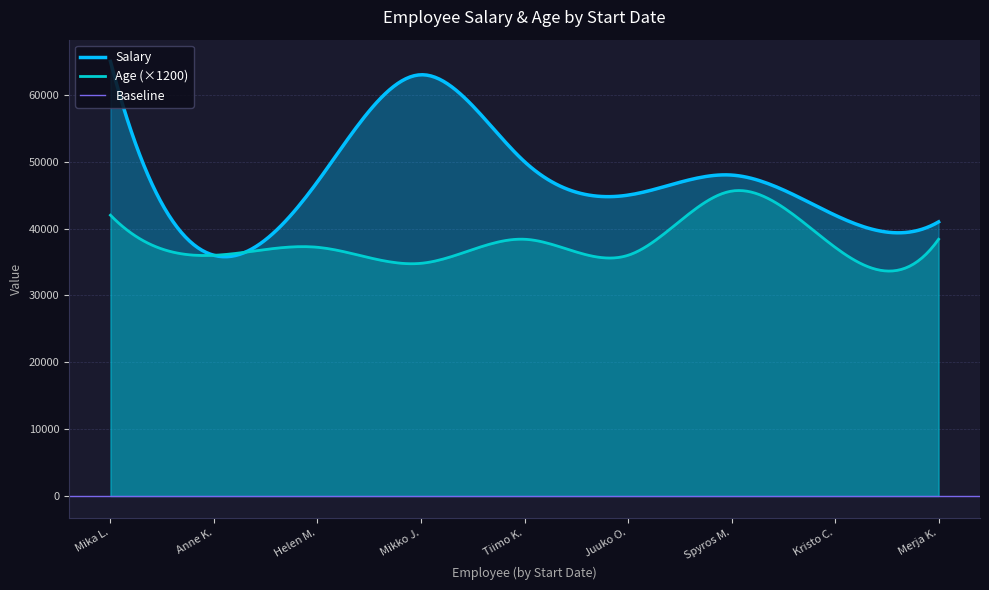

What is the minimum value for Age (×1200)?

33642.1